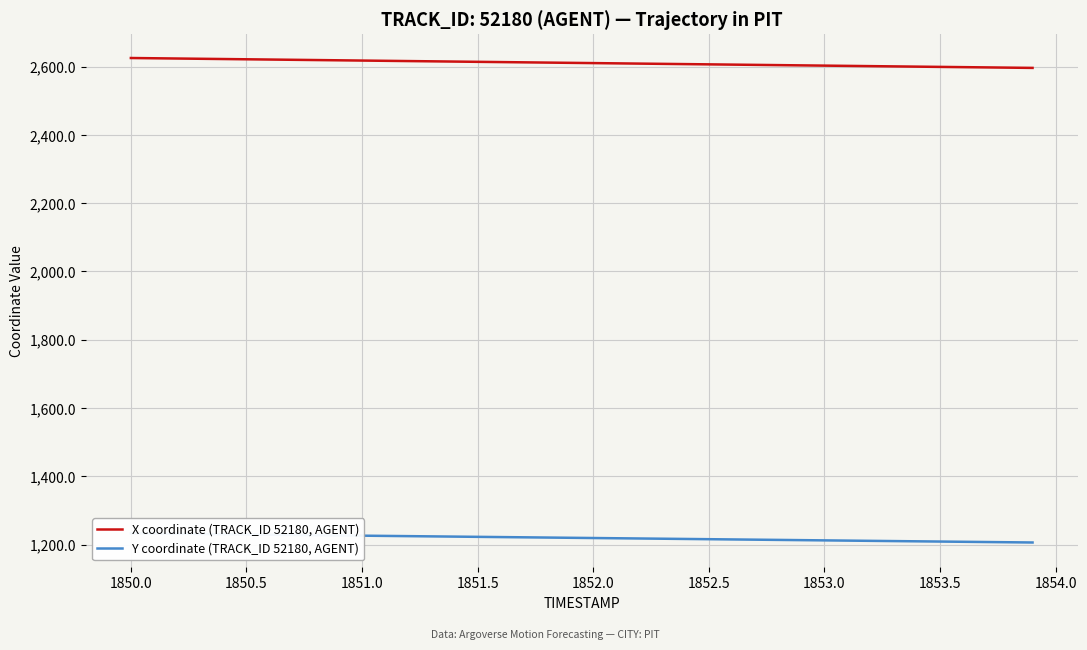

The X coordinate (TRACK_ID 52180, AGENT) series shows 4064.2 at 1852.5. True or false?

False